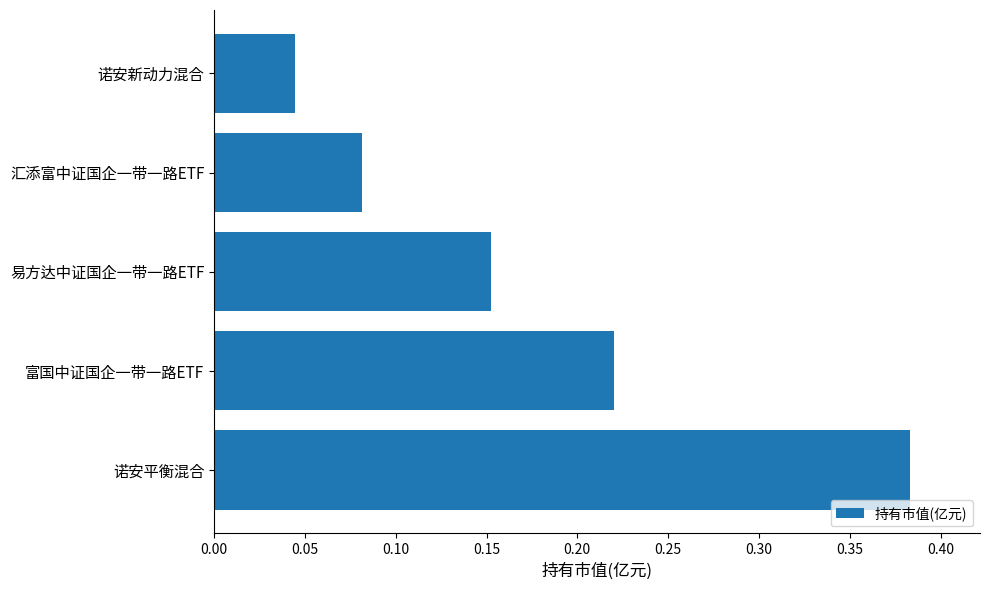

Count the number of categories in the chart.

5